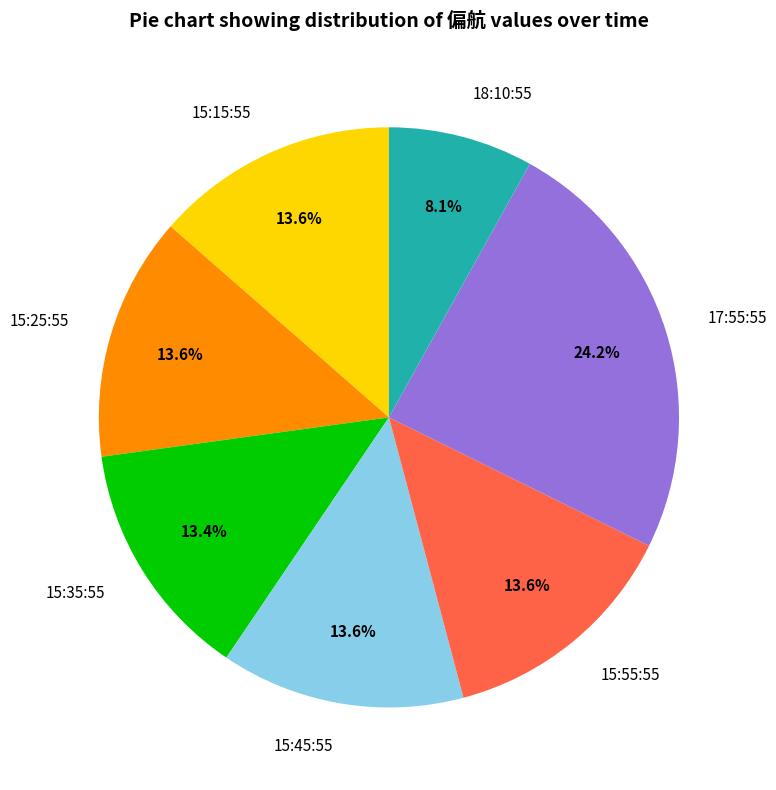

To the nearest percent, what portion does 17:55:55 represent?

24%